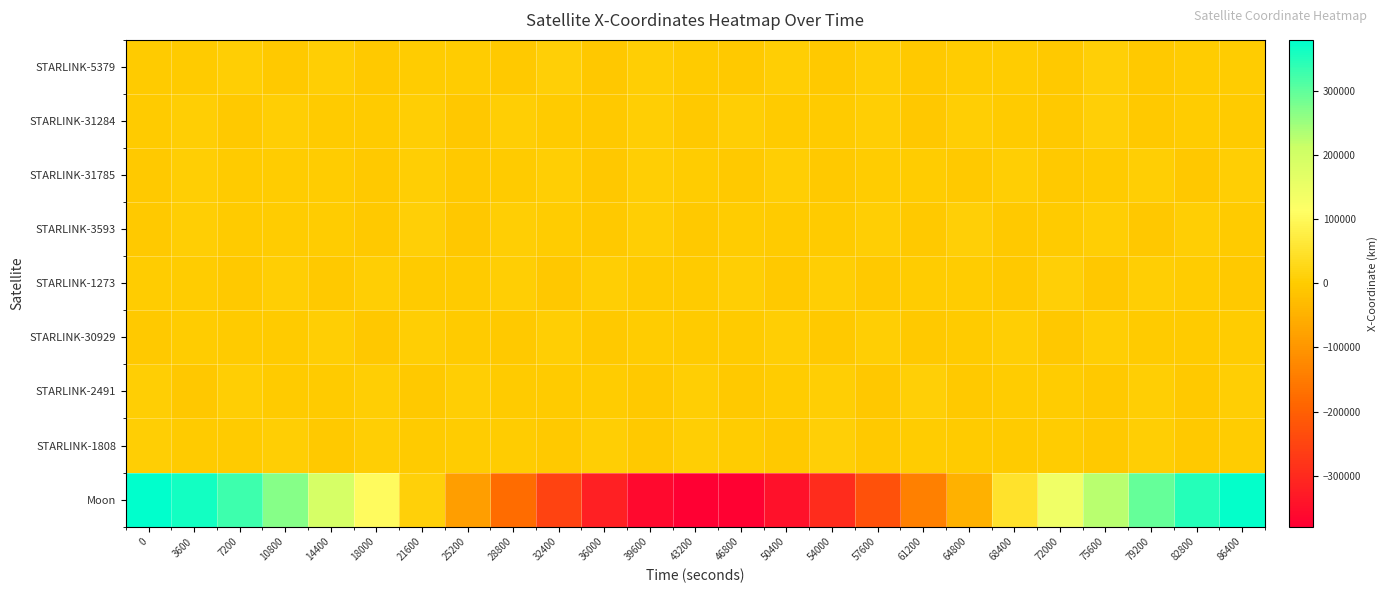

At which category is the sum across all series the highest?

86400